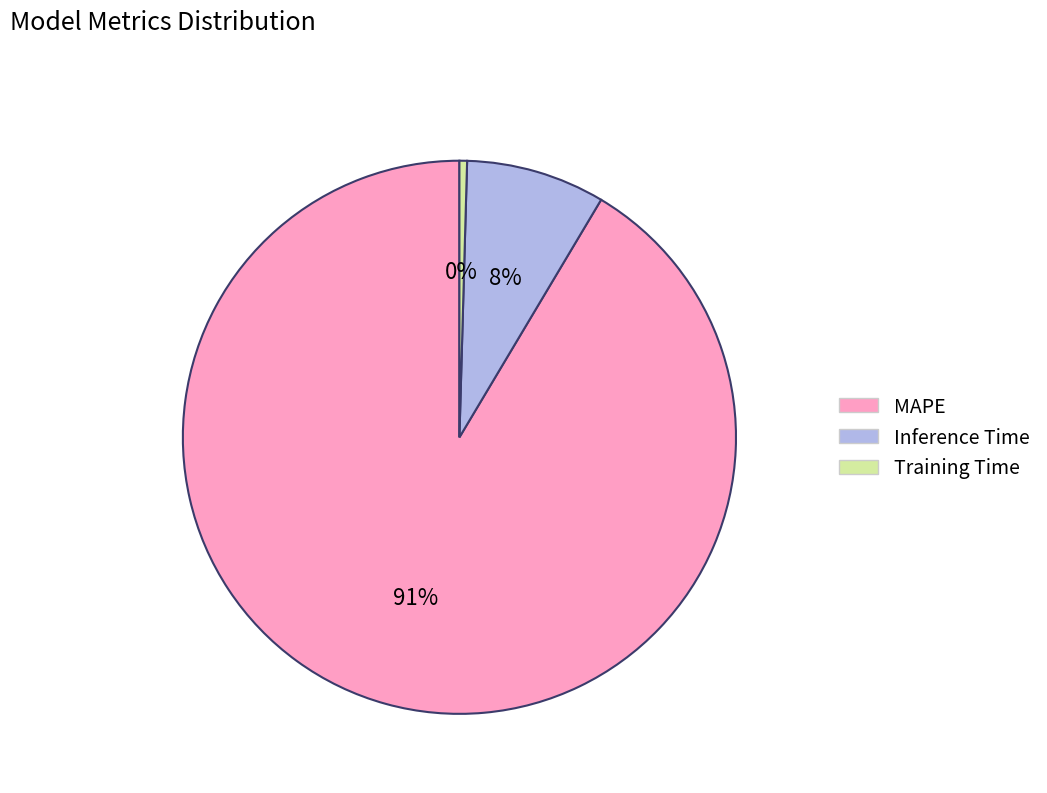

To the nearest percent, what is the average slice percentage?

33%